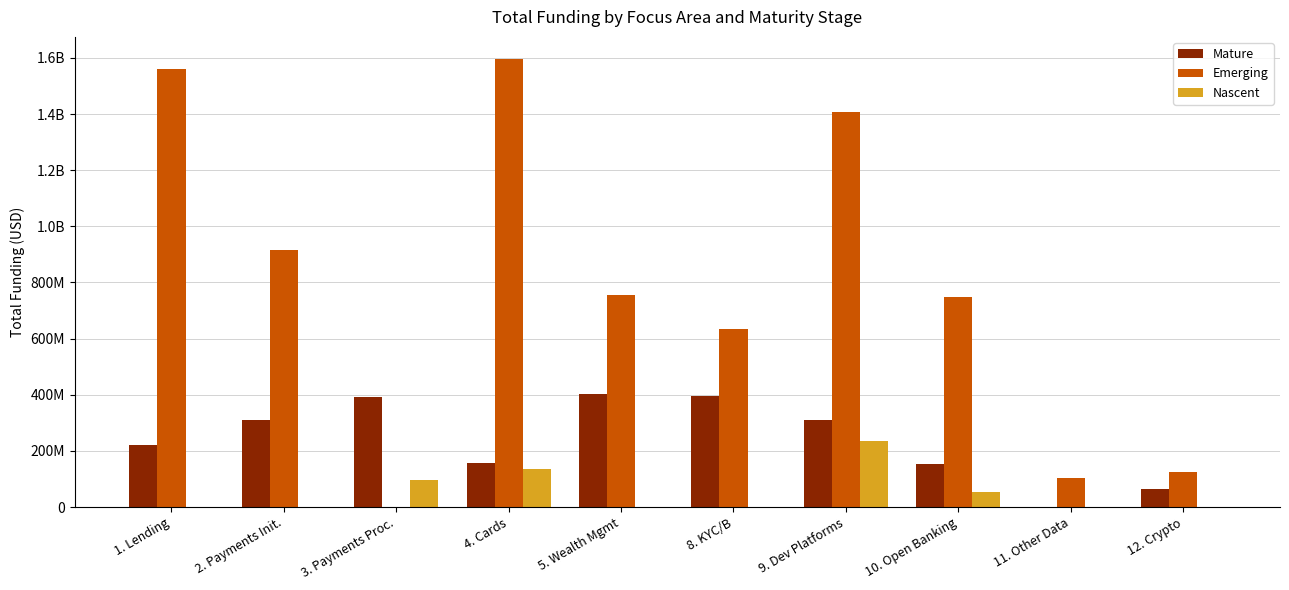

Are the bars horizontal?

No